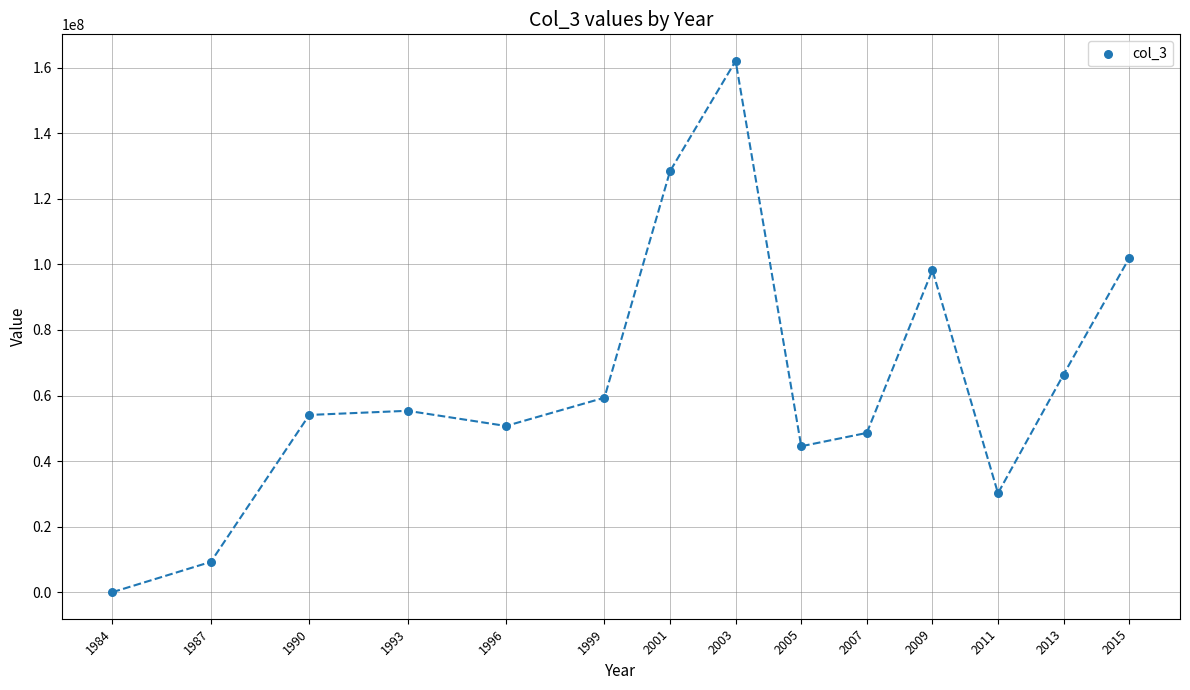

What is the range of Y values (max minus min)?

162090376.0